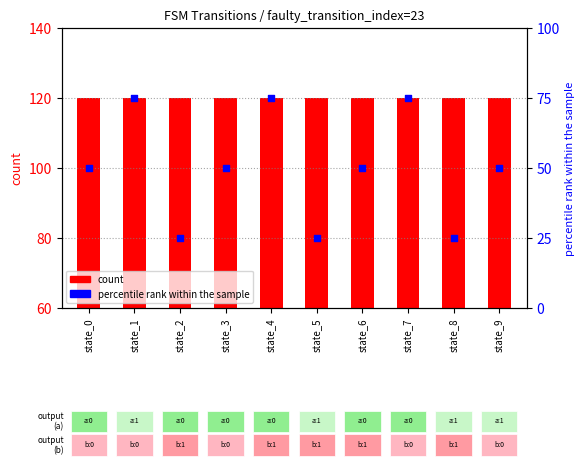

Which series has the largest total across all categories?

count